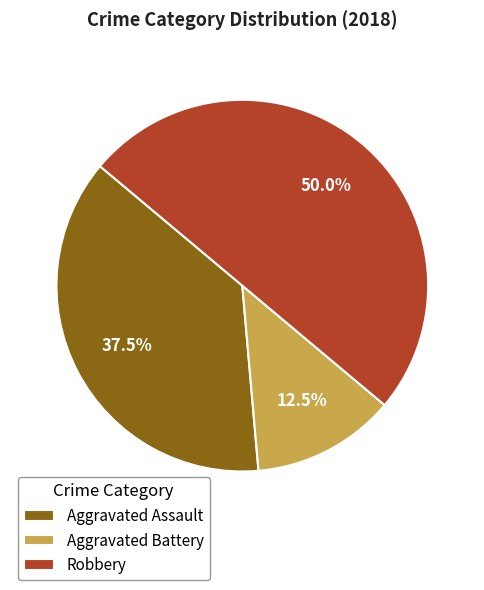

Does Aggravated Assault represent more than half of the total?

No